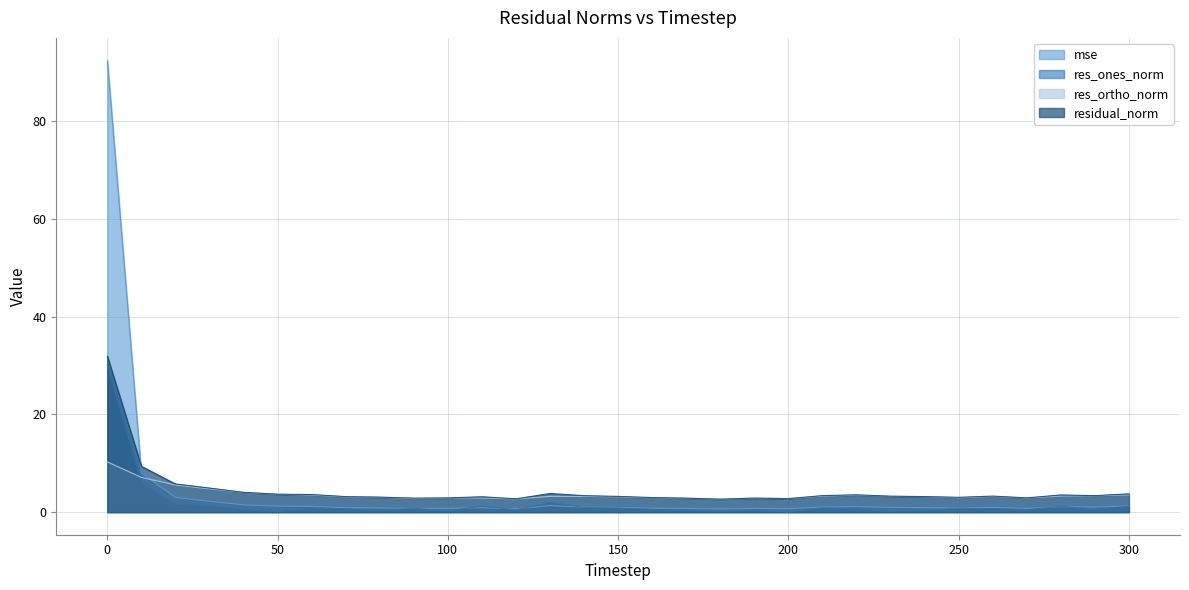

At which label is residual_norm closest to 17?

10